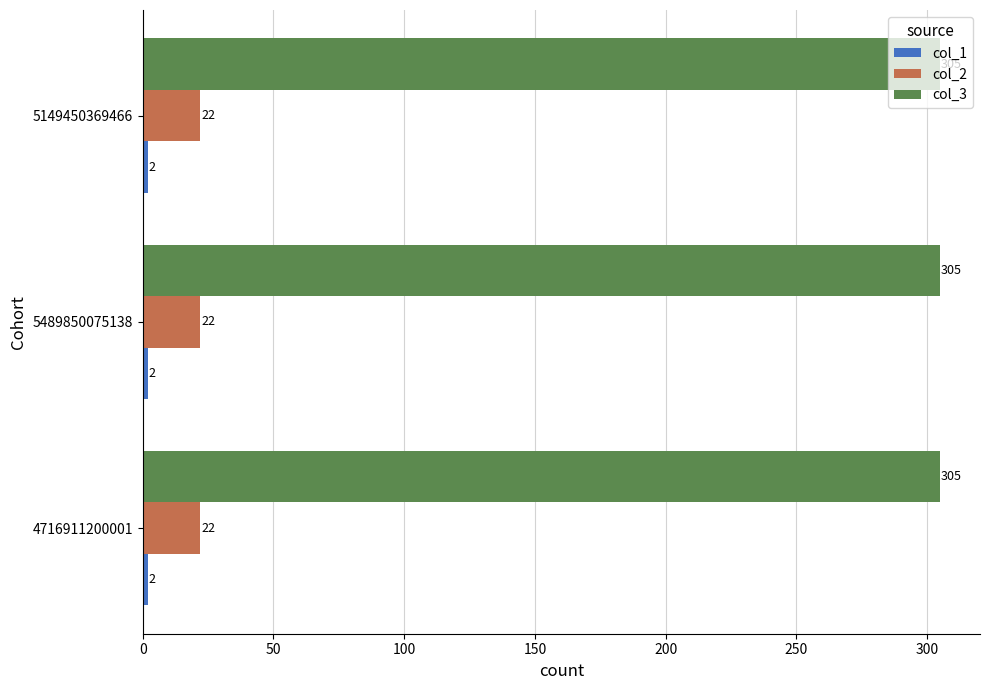

What is the sum of all col_3 values?

915